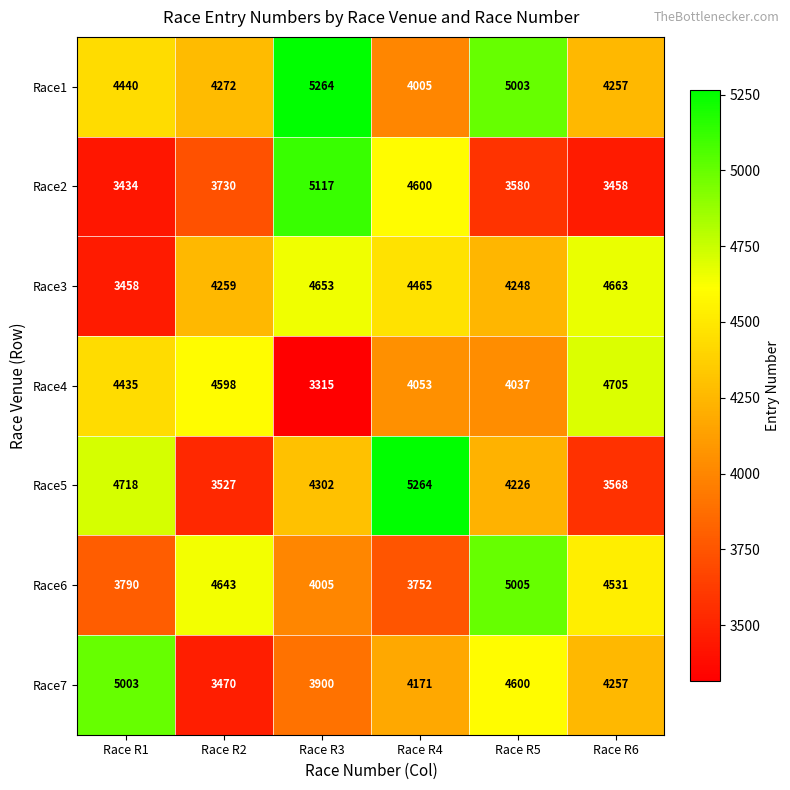

At which category does the chart reach its minimum across all series?

Race R3